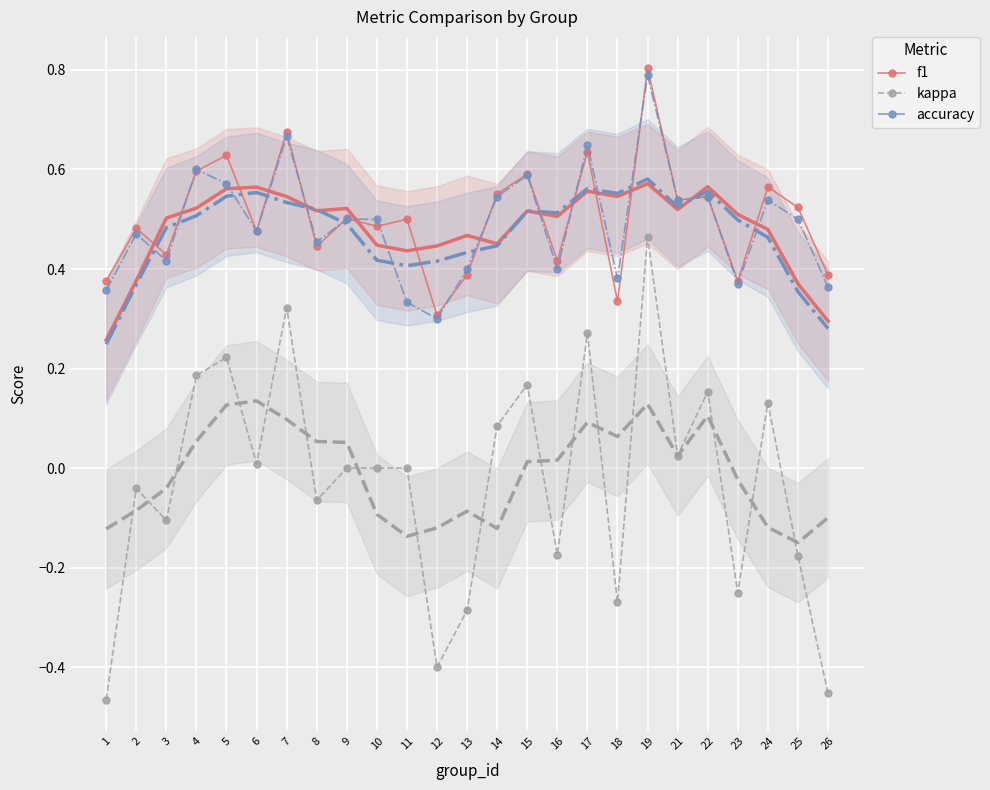

True or false: accuracy and kappa intersect in this chart.

False